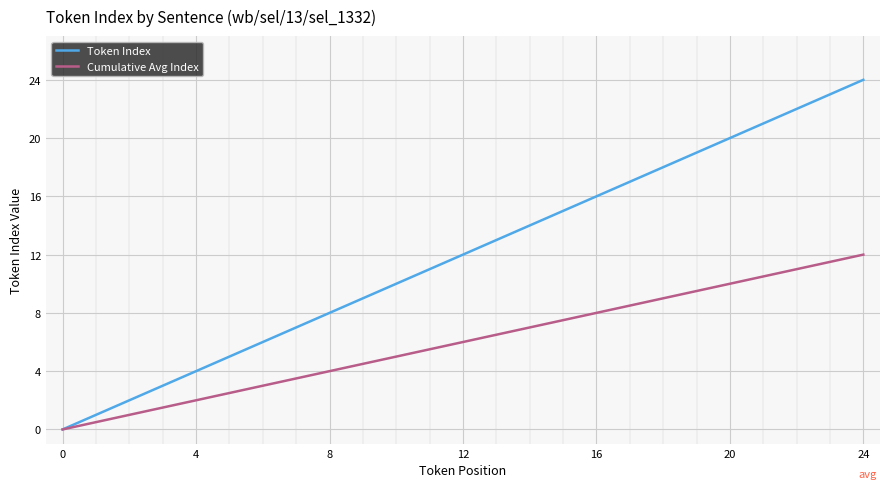

True or false: Cumulative Avg Index has more than 1 interior local peaks.

False